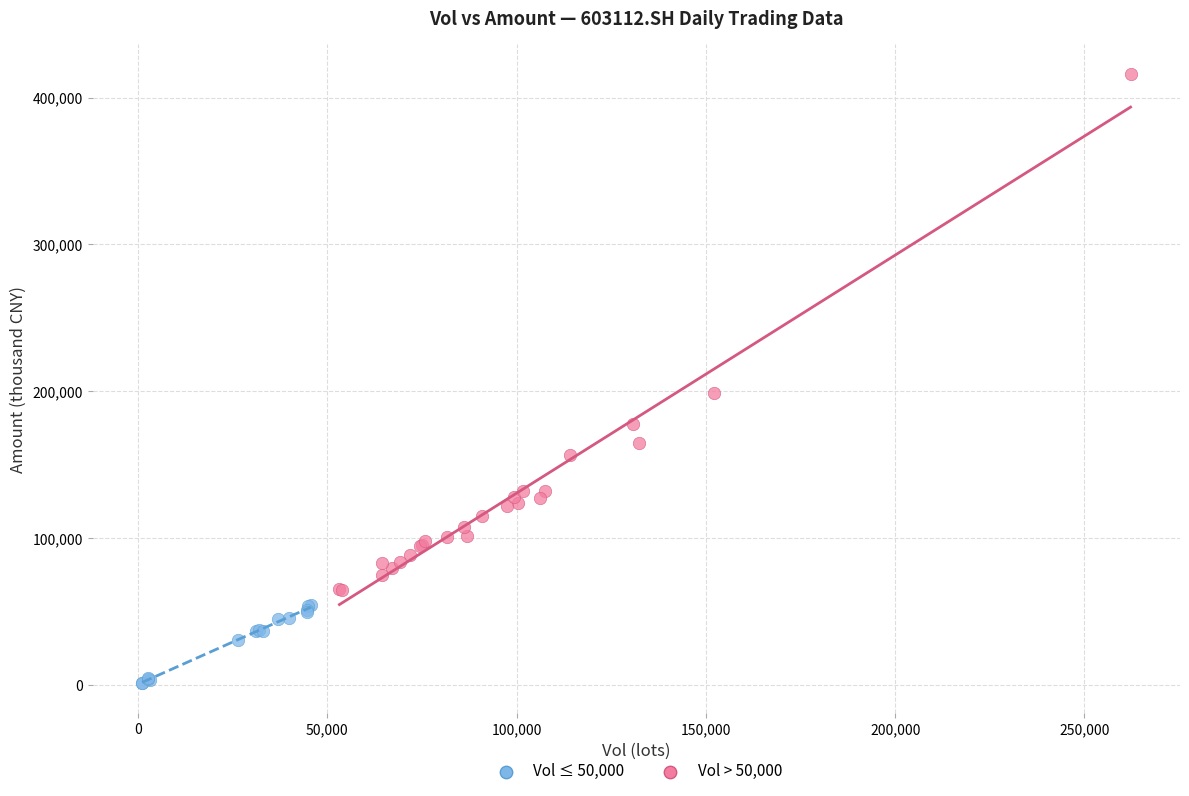

Which series has the widest spread of Y values?

Vol > 50,000